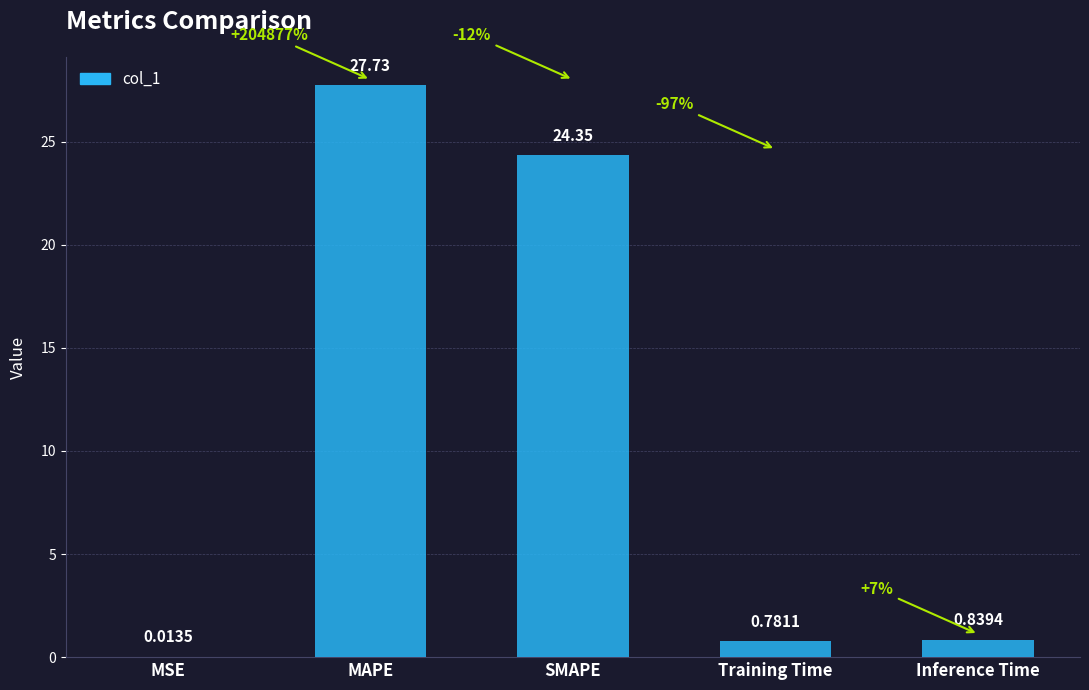

What is the average value?

10.7